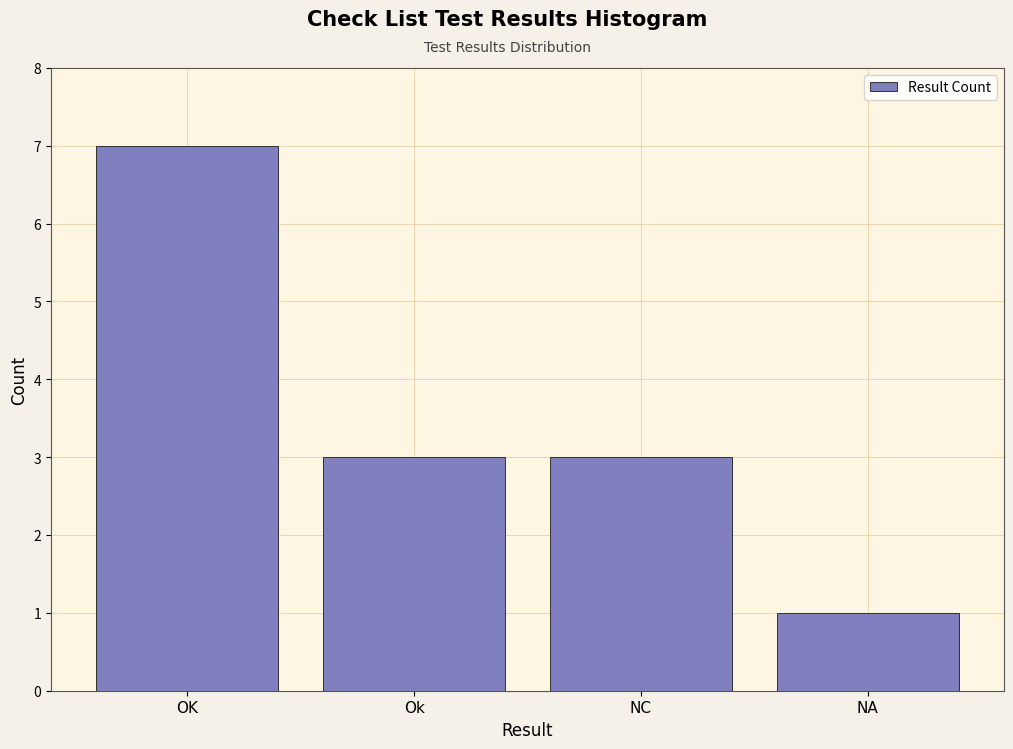

Reading left to right, what are all the values shown in this chart?

7	3	3	1